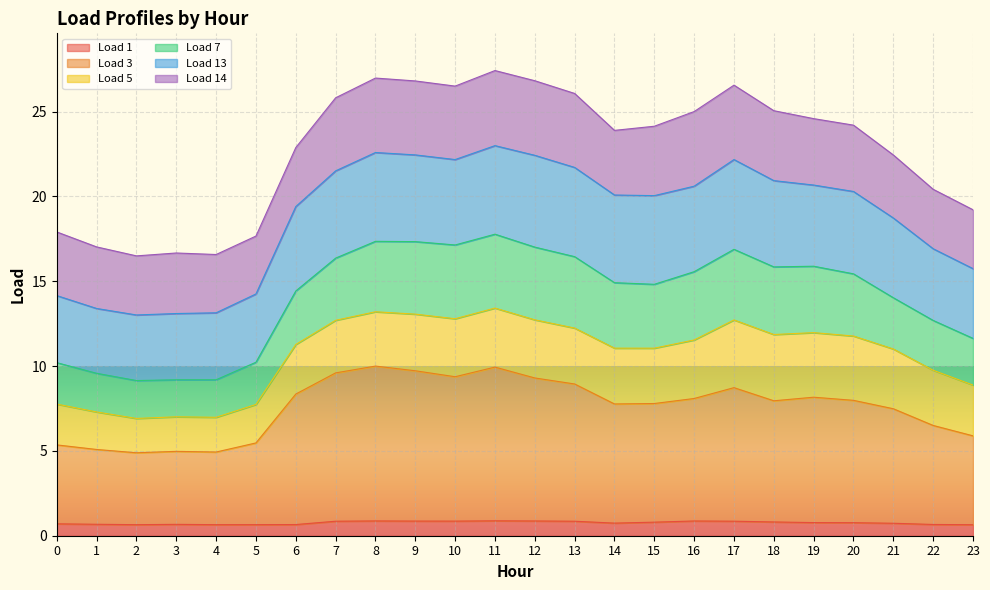

Does the chart display data point markers on the line(s)?

No